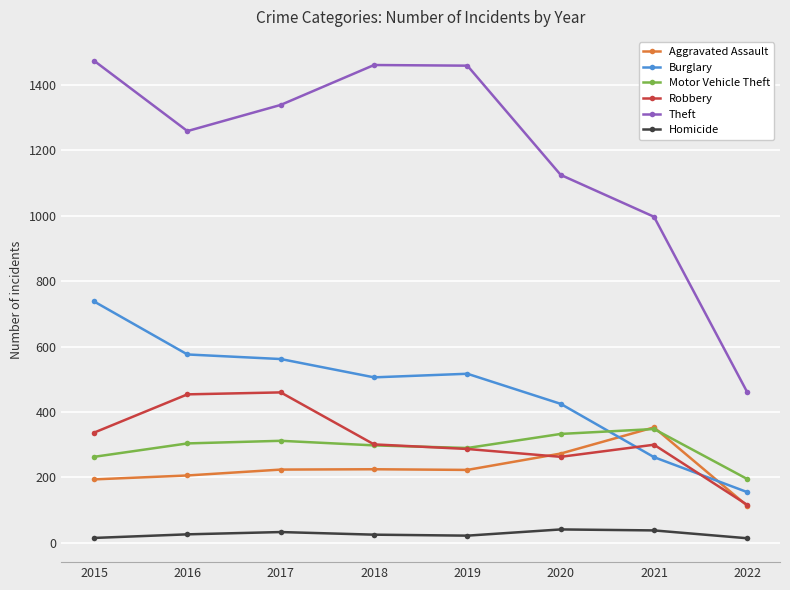

What is the difference between the Homicide values at 2017 and 2015?

18